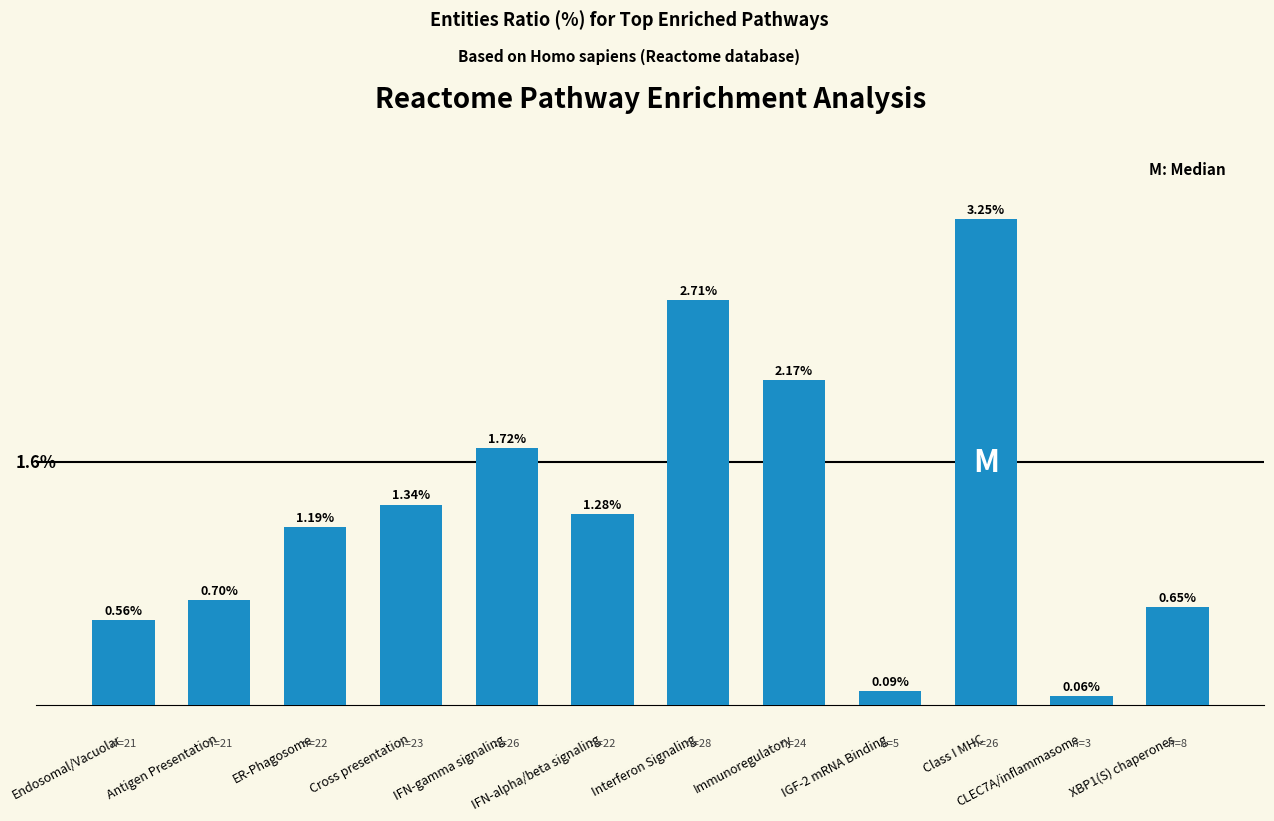

Between Cross presentation and Class I MHC, which is larger?

Class I MHC